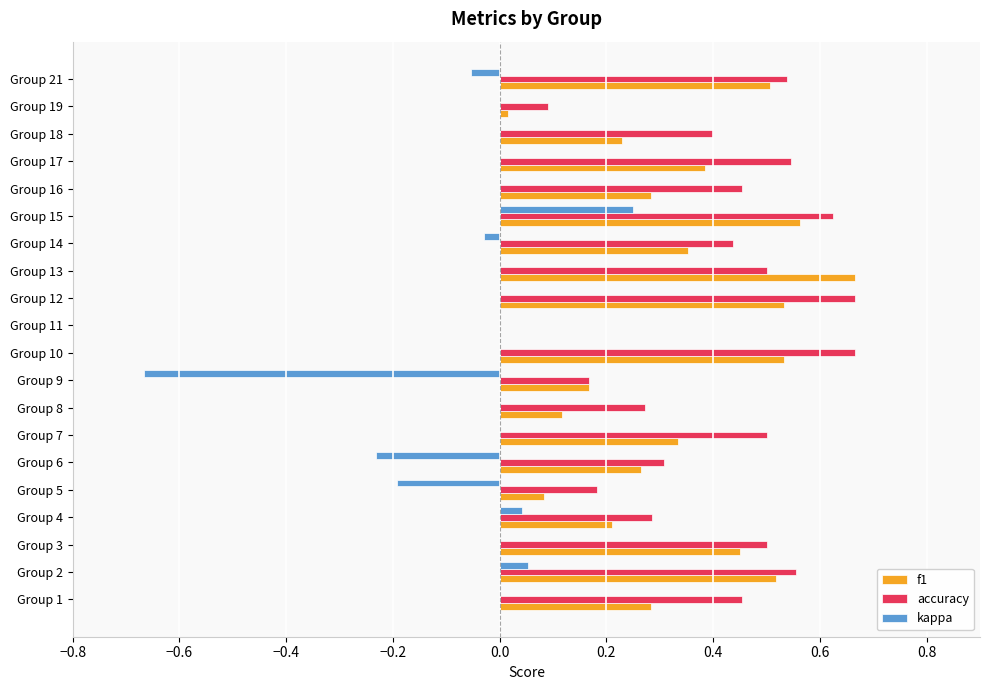

Which series has the largest total across all categories?

accuracy